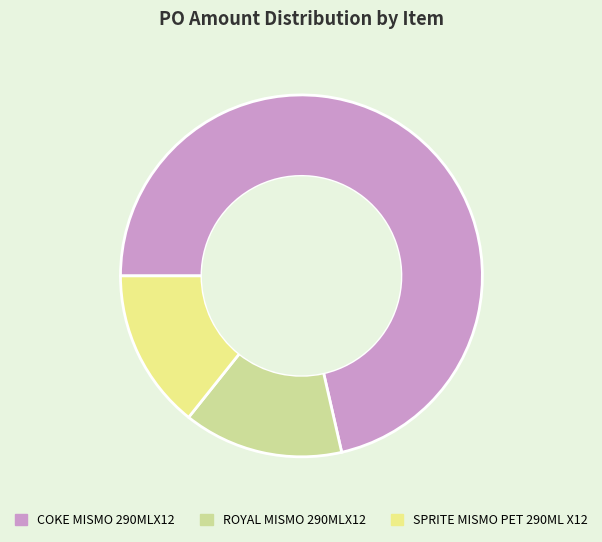

Which slice represents more than half of the pie?

COKE MISMO 290MLX12